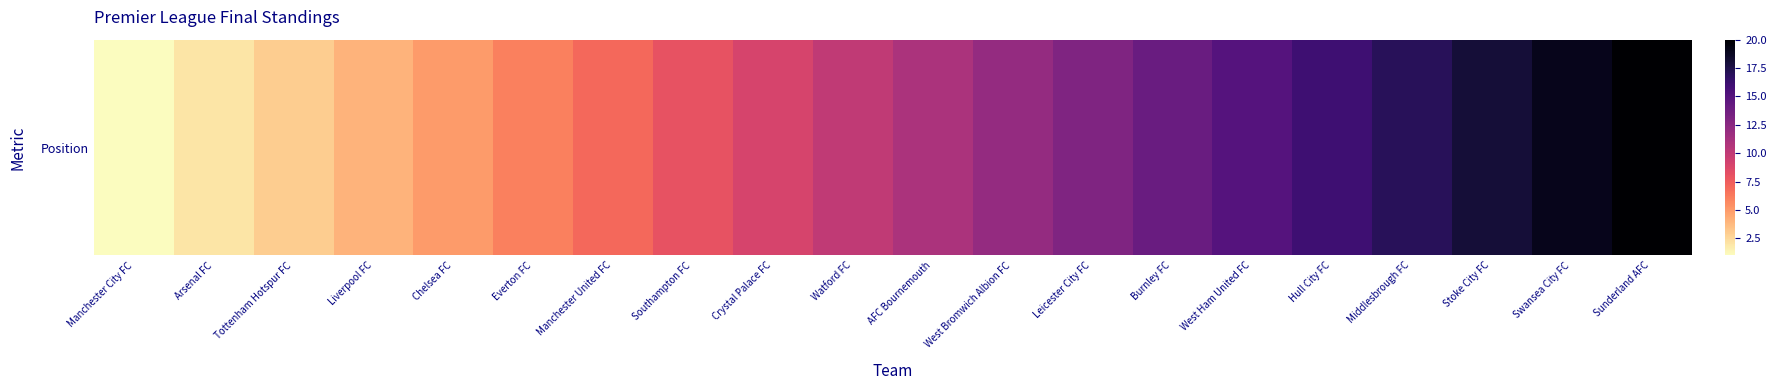

Rank the categories by value from lowest to highest.

Manchester City FC, Arsenal FC, Tottenham Hotspur FC, Liverpool FC, Chelsea FC, Everton FC, Manchester United FC, Southampton FC, Crystal Palace FC, Watford FC, AFC Bournemouth, West Bromwich Albion FC, Leicester City FC, Burnley FC, West Ham United FC, Hull City FC, Middlesbrough FC, Stoke City FC, Swansea City FC, Sunderland AFC